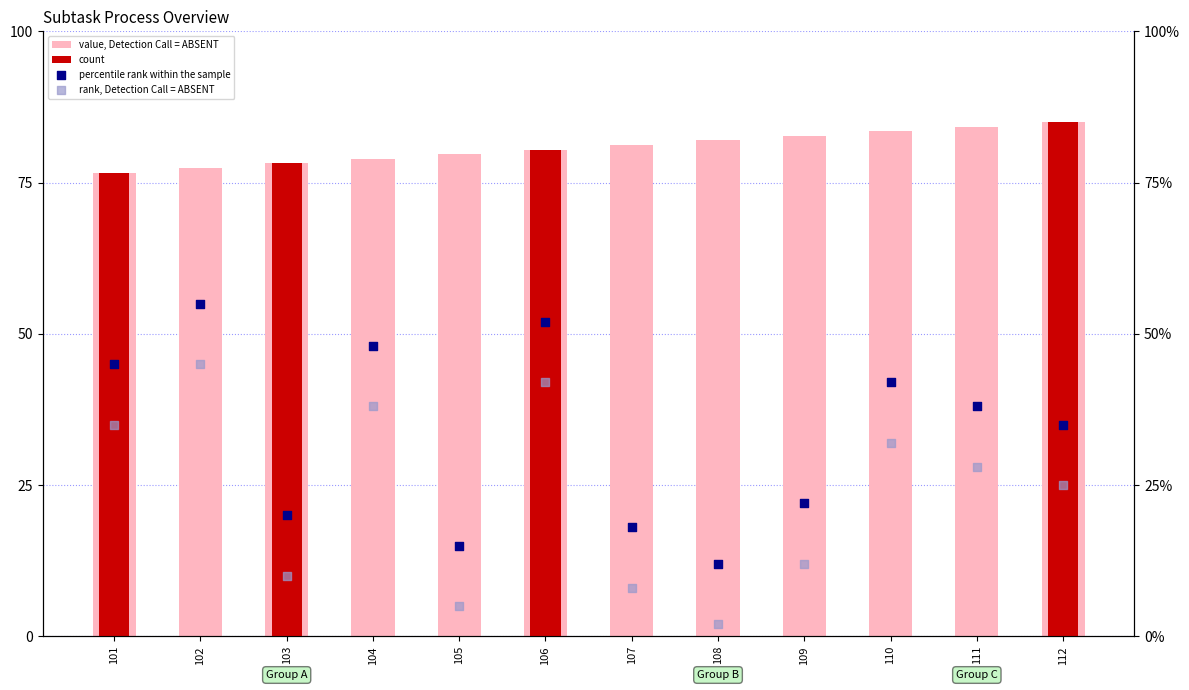

Between 111 and 110, which is larger?

111